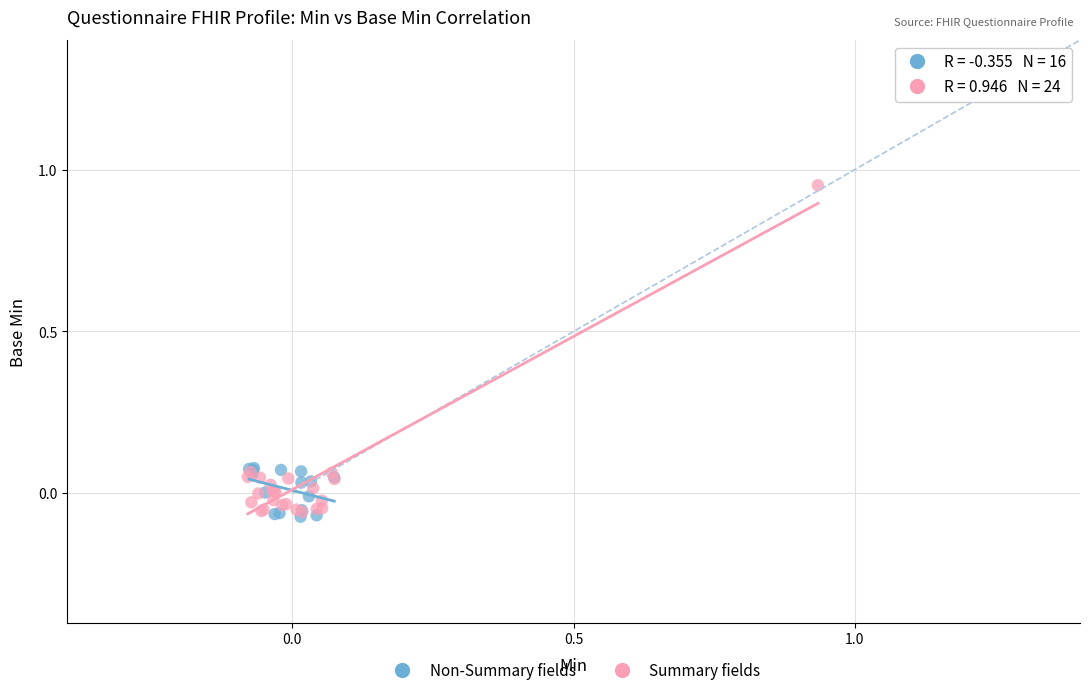

Which series contains the highest Y value?

Summary fields